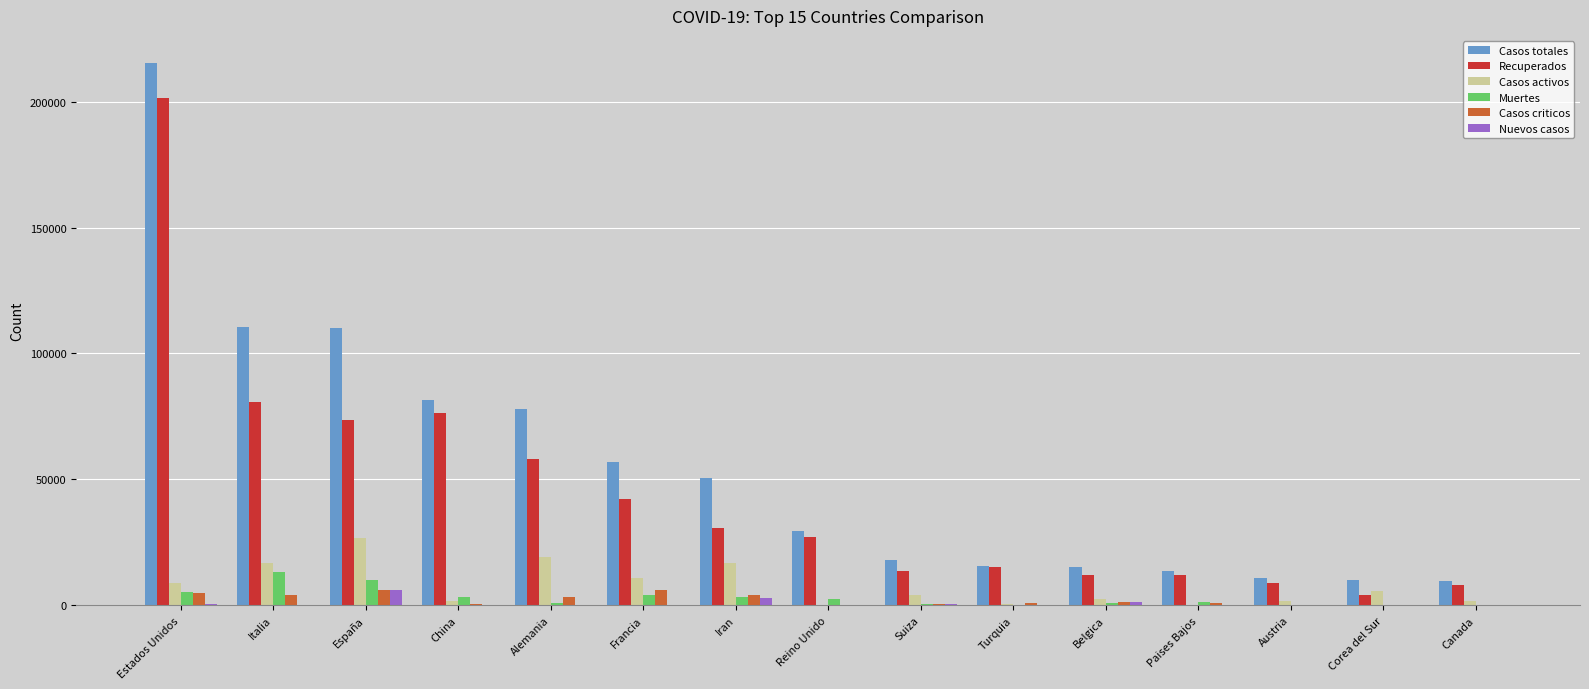

At which label does Muertes reach its peak?

Italia